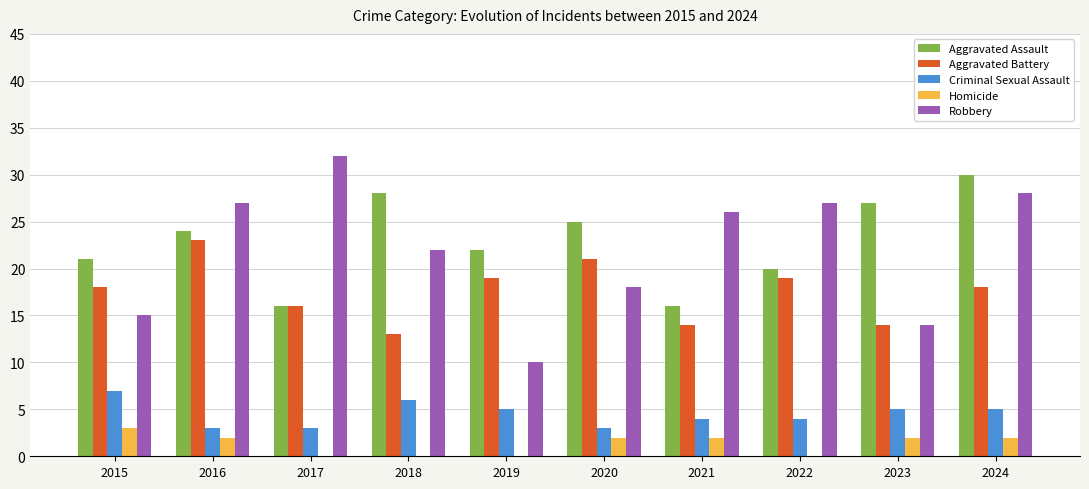

Which label corresponds to the largest value in the chart?

2017